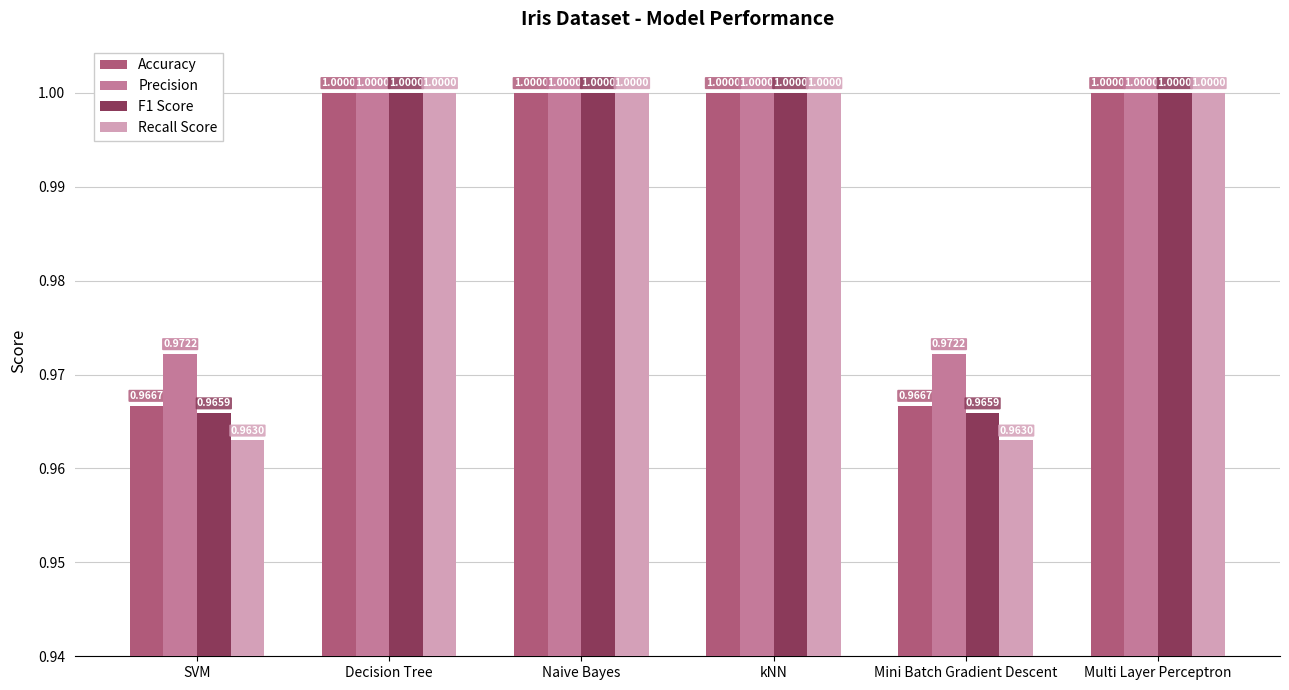

True or false: Recall Score has a value of 1.6 at Decision Tree.

False